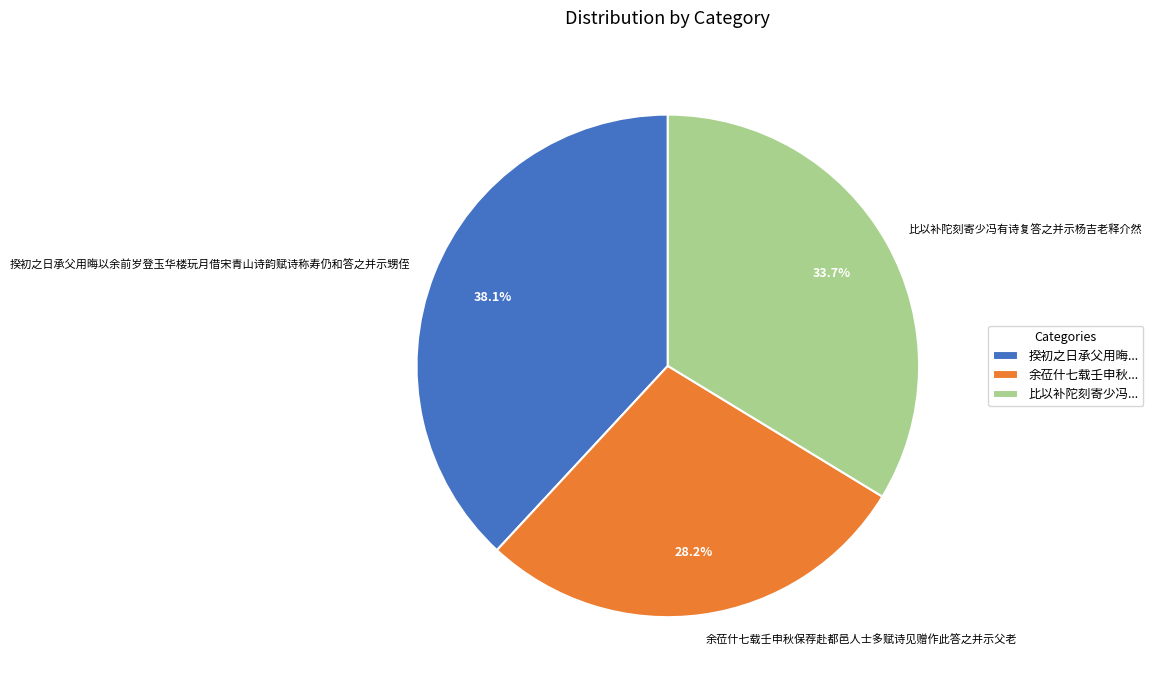

Between 揆初之日承父用晦以余前岁登玉华楼玩月借宋青山诗韵赋诗称寿仍和答之并示甥侄 and 余莅什七载壬申秋保荐赴都邑人士多赋诗见赠作此答之并示父老, which is larger?

揆初之日承父用晦以余前岁登玉华楼玩月借宋青山诗韵赋诗称寿仍和答之并示甥侄